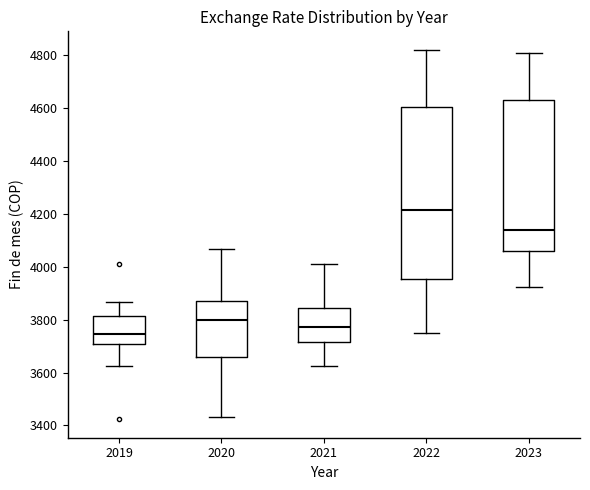

Comparing the boxes themselves (not the whiskers), which one is the tallest?

2022